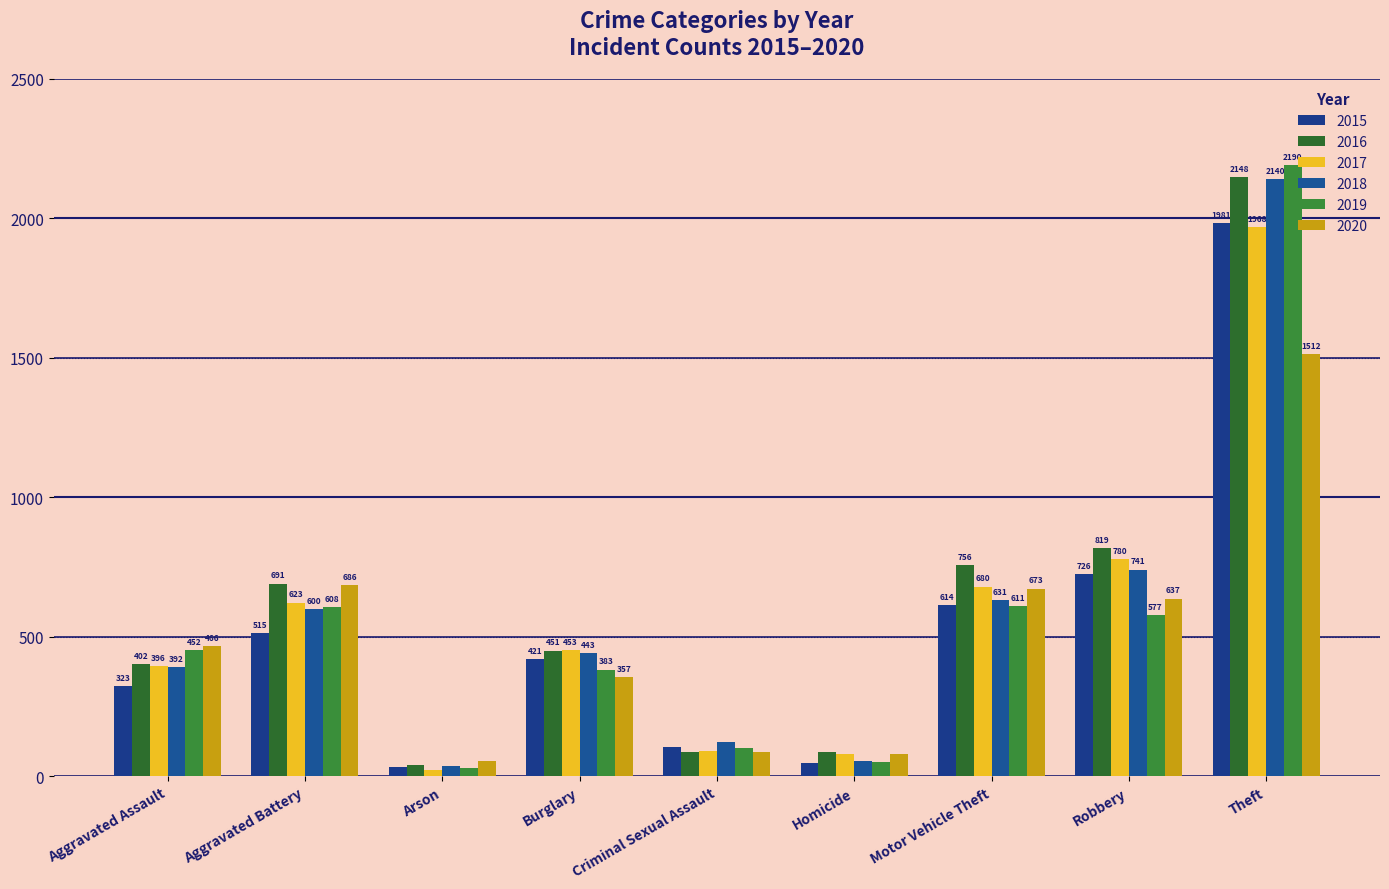

What is the spread (max minus min) of values at Aggravated Assault?

143